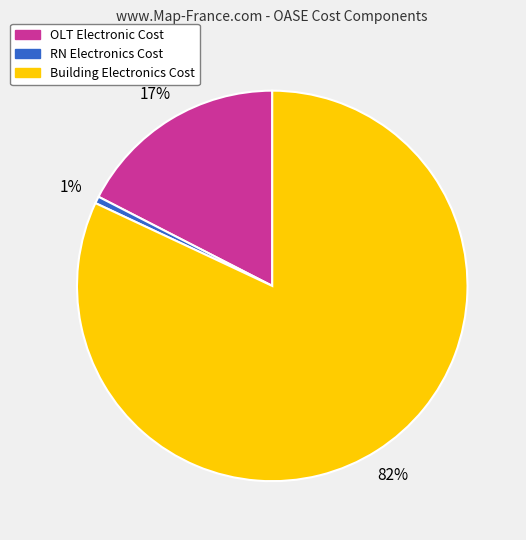

Which slice represents more than half of the pie?

Building Electronics Cost